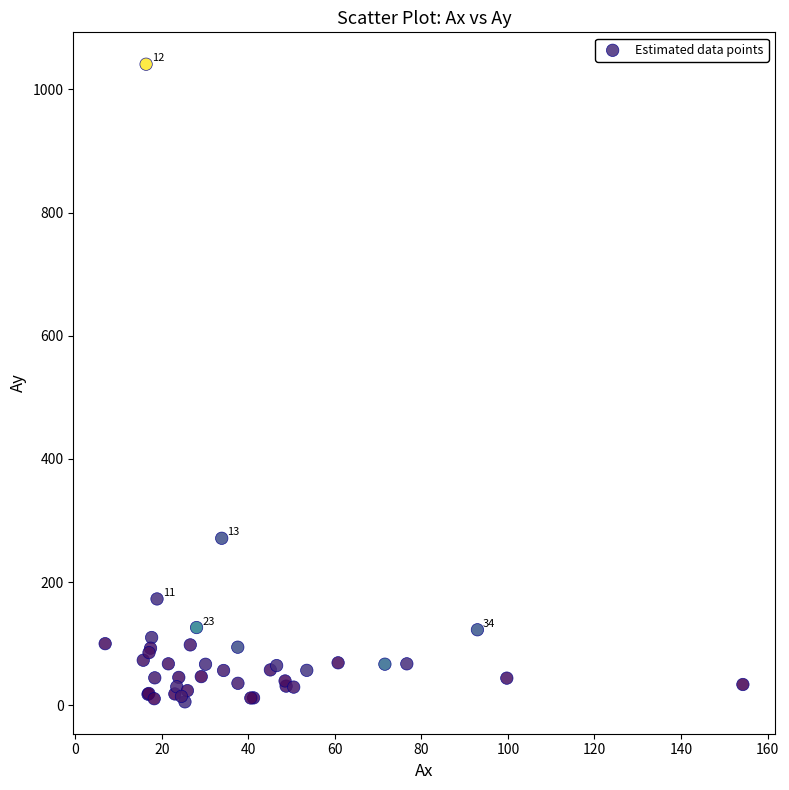

What Y value in the scatter plot is closest to 523?

271.2